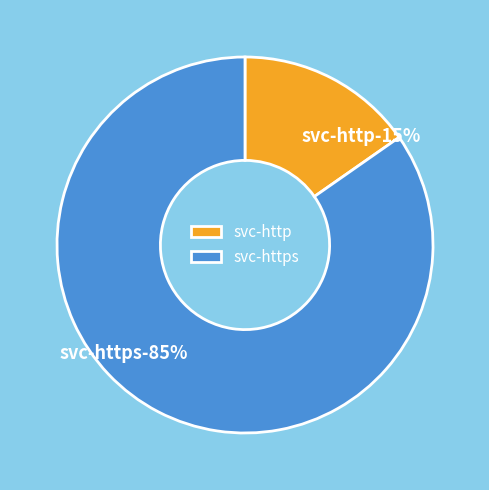

How much of the chart is everything except svc-https?

15.3%